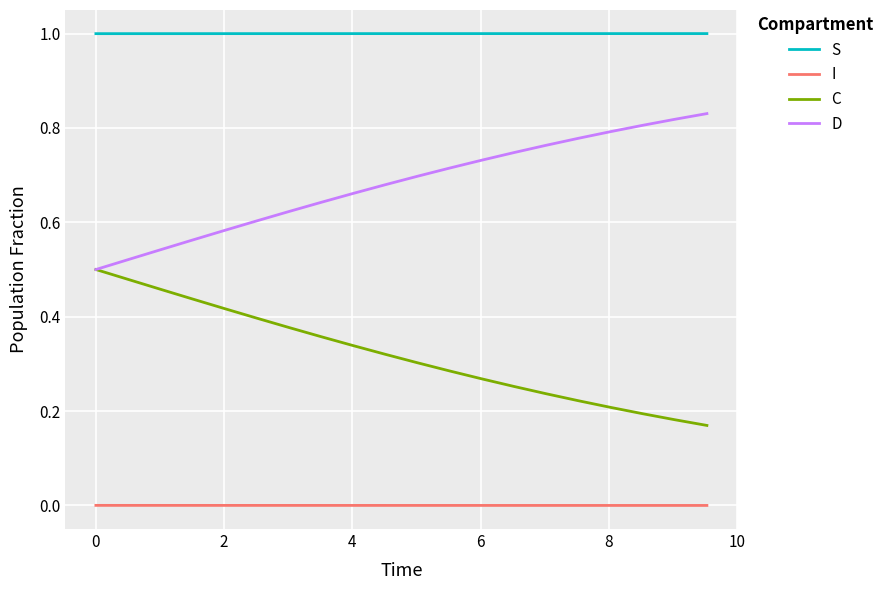

Rank the series by their average value, from lowest to highest.

I, C, D, S